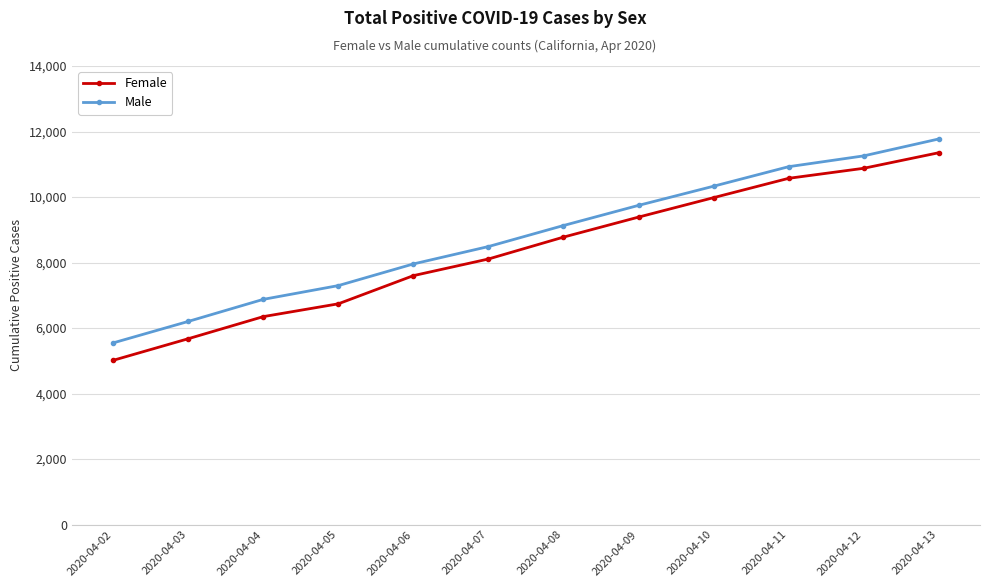

How many distinct data groups are displayed?

2